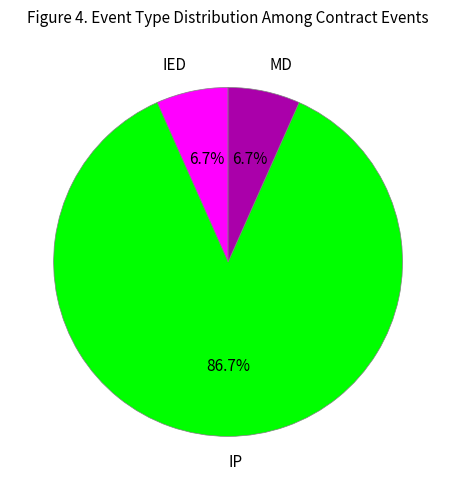

To the nearest percent, what is the average slice percentage?

33%